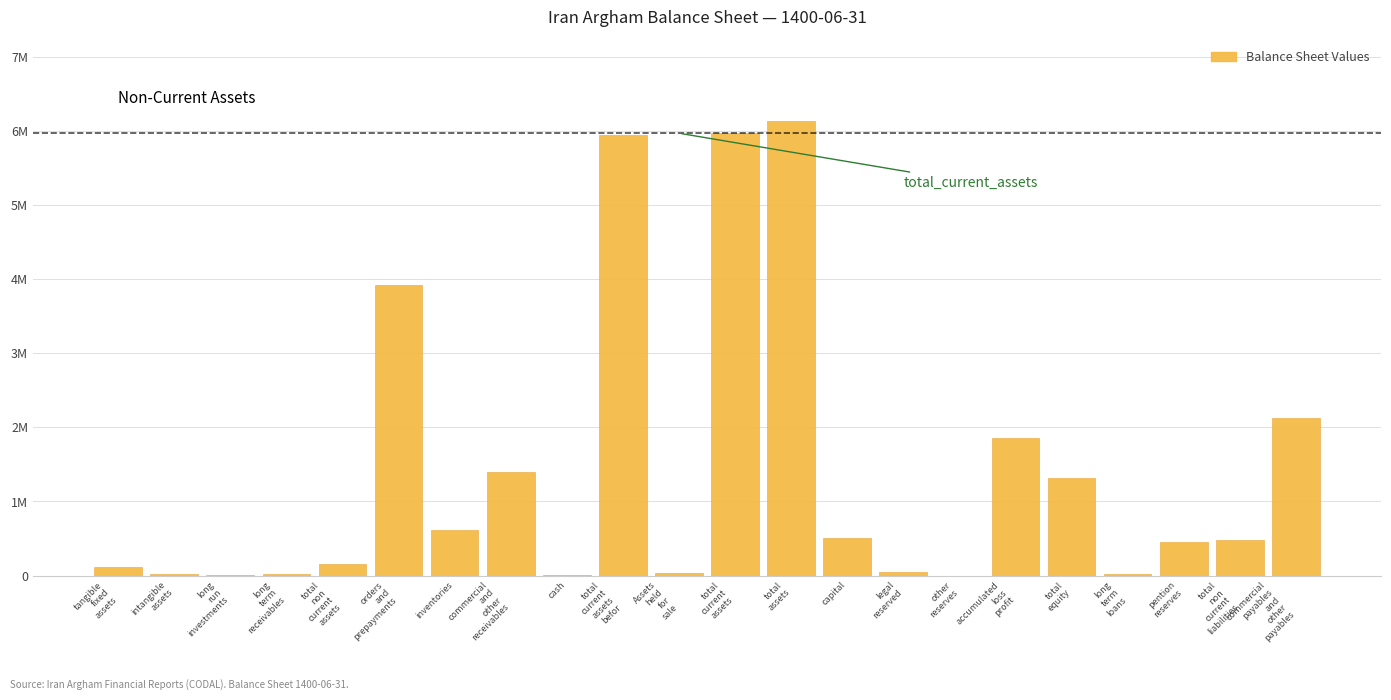

Are the bars grouped side by side (vs. stacked)?

No